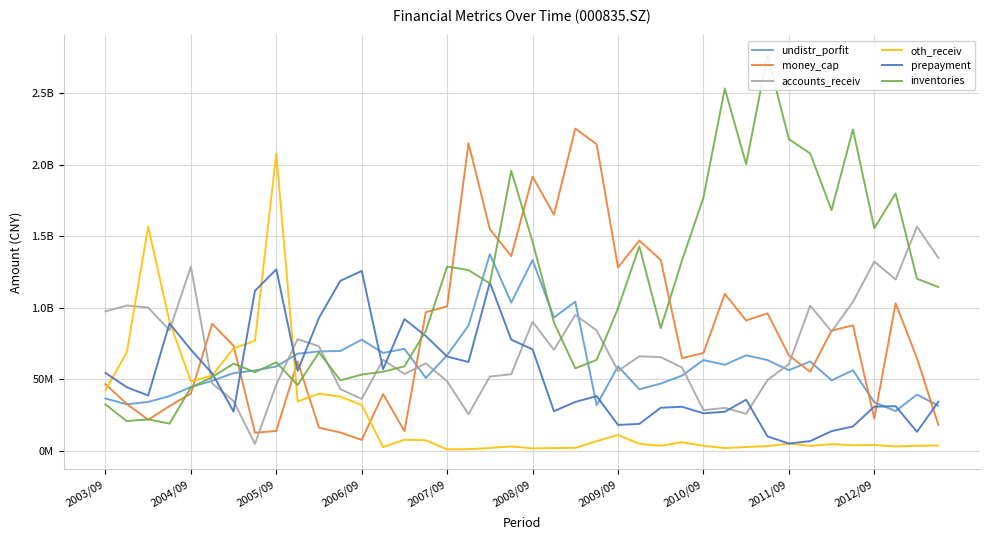

Does the chart display data point markers on the line(s)?

No